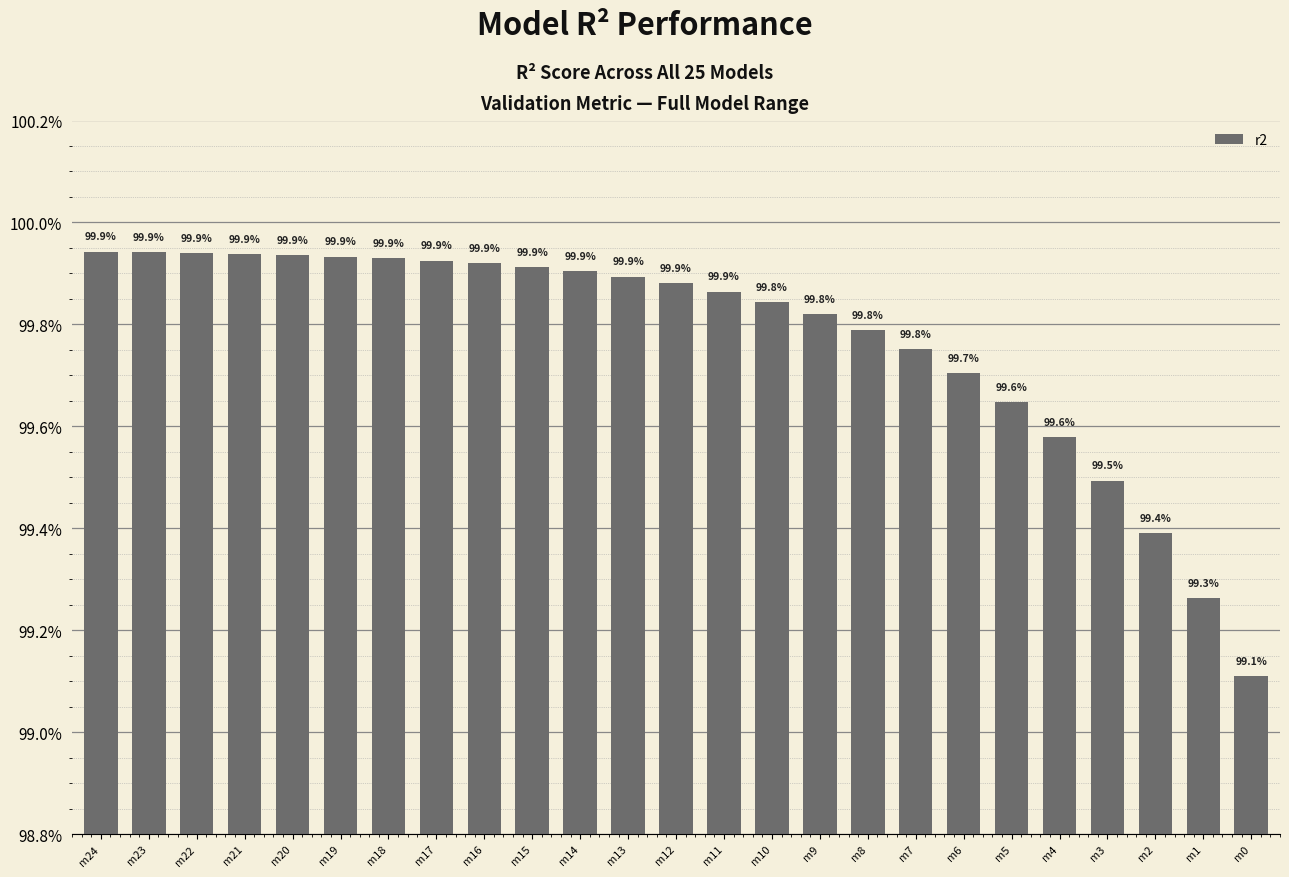

Does the chart contain any negative values?

No